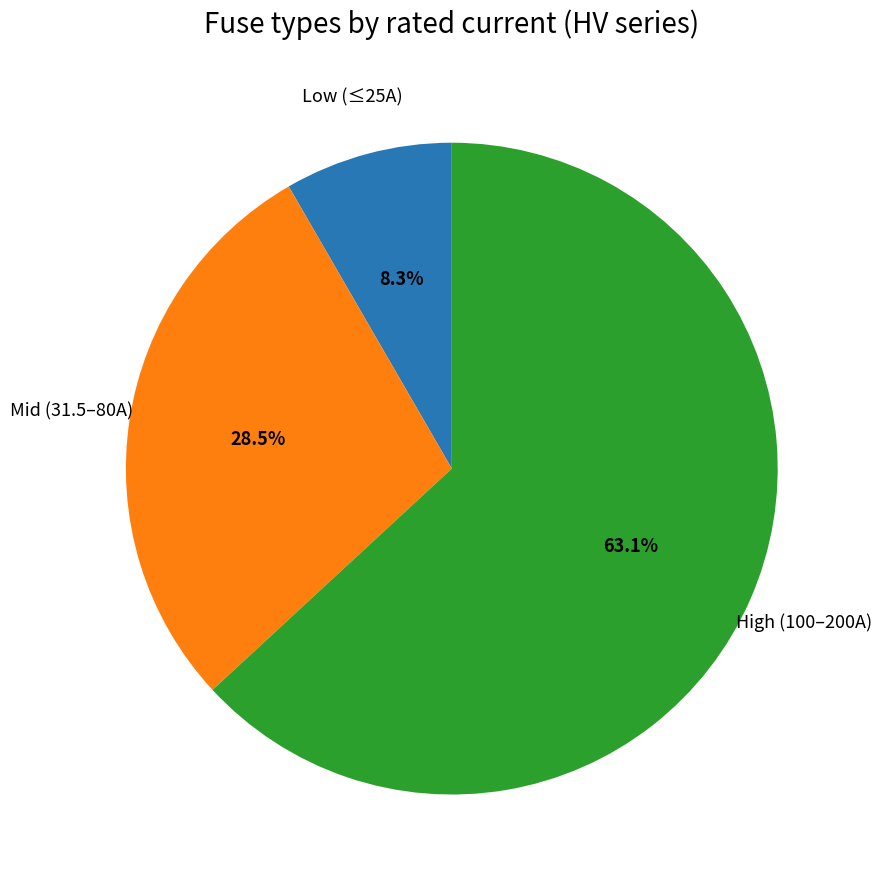

Does any single category account for the majority?

Yes